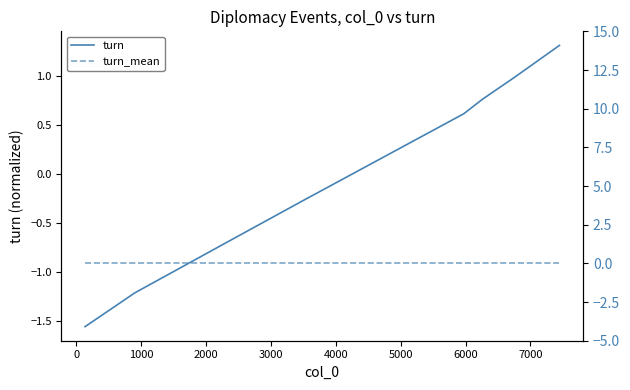

Which series has the largest total across all categories?

turn